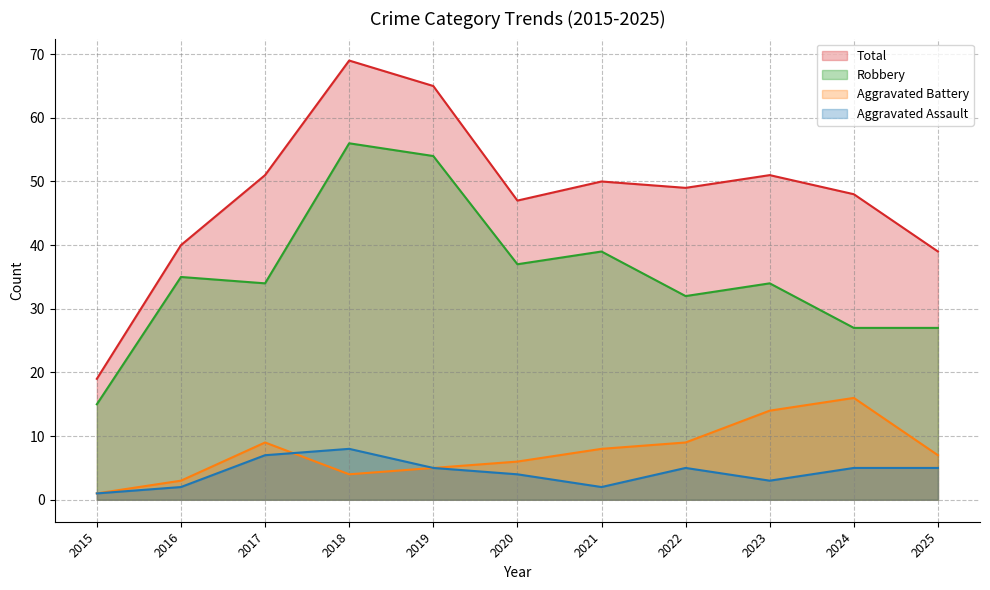

What is the total value across all series at 2023?

102